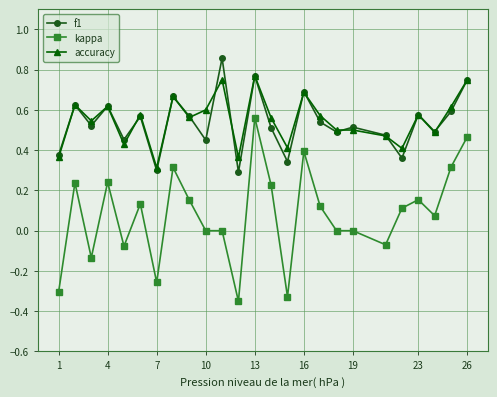

Which series has the widest spread of values?

kappa